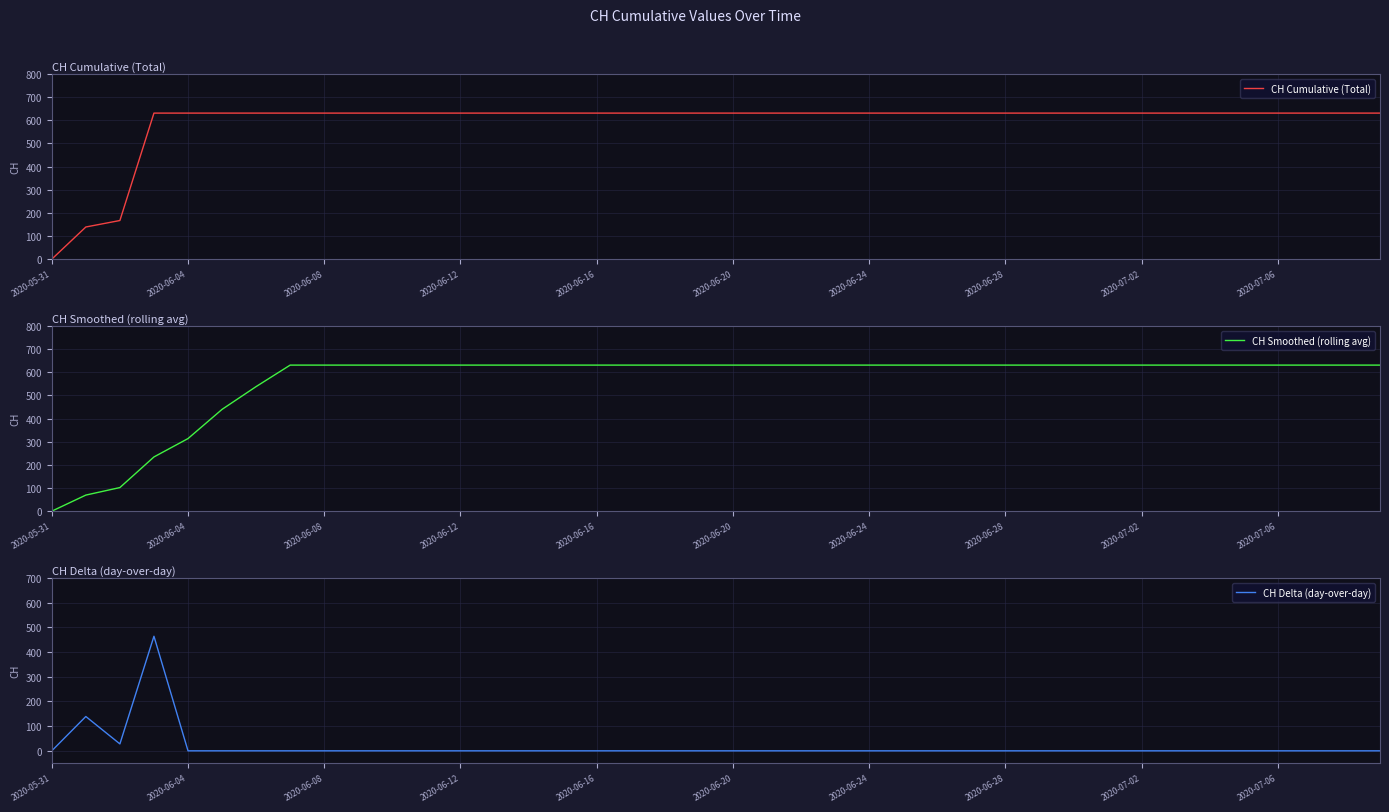

Is it true that CH Cumulative (Total) equals -214 at 2020-05-31?

False